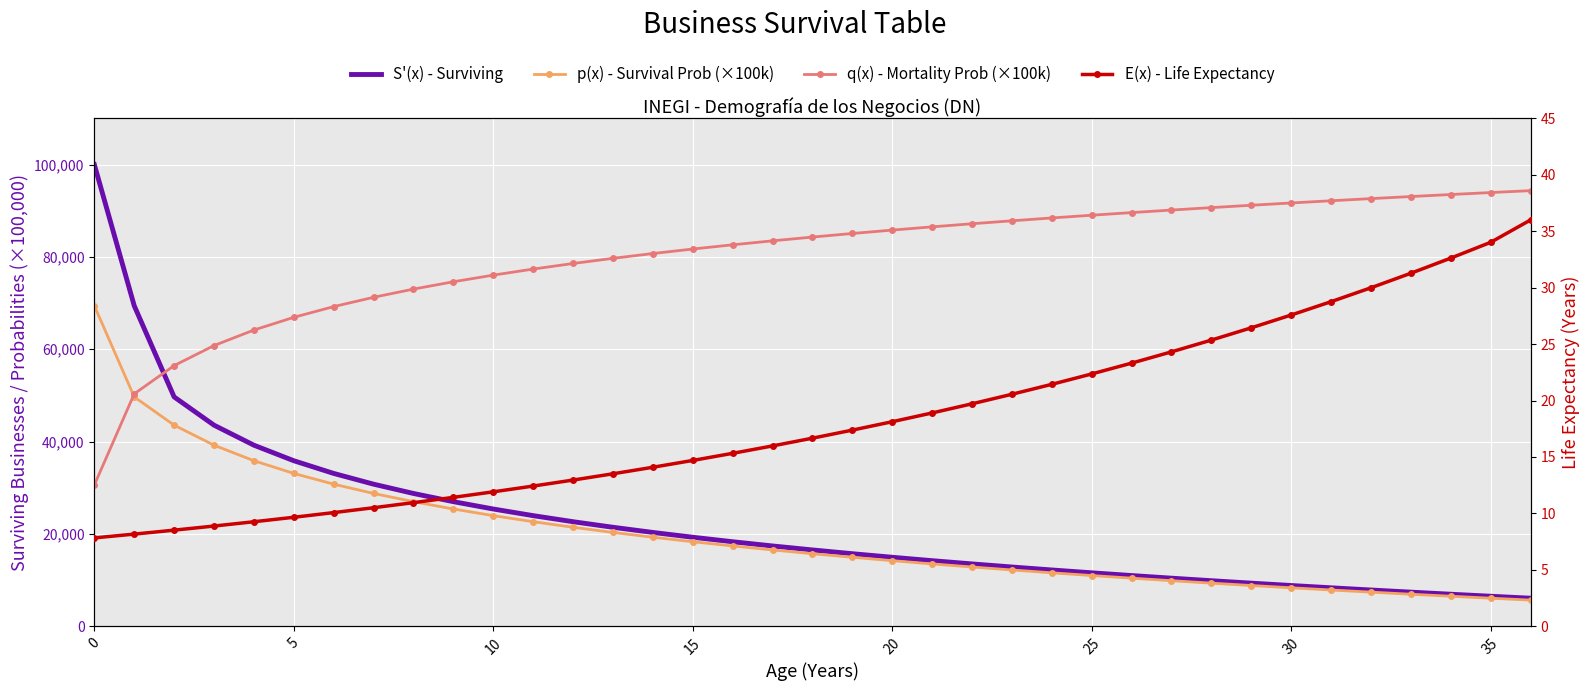

Is this an area chart (filled region under the line)?

No